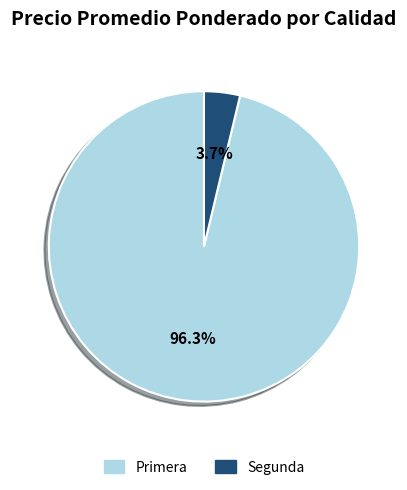

Is Primera the majority of the pie?

Yes